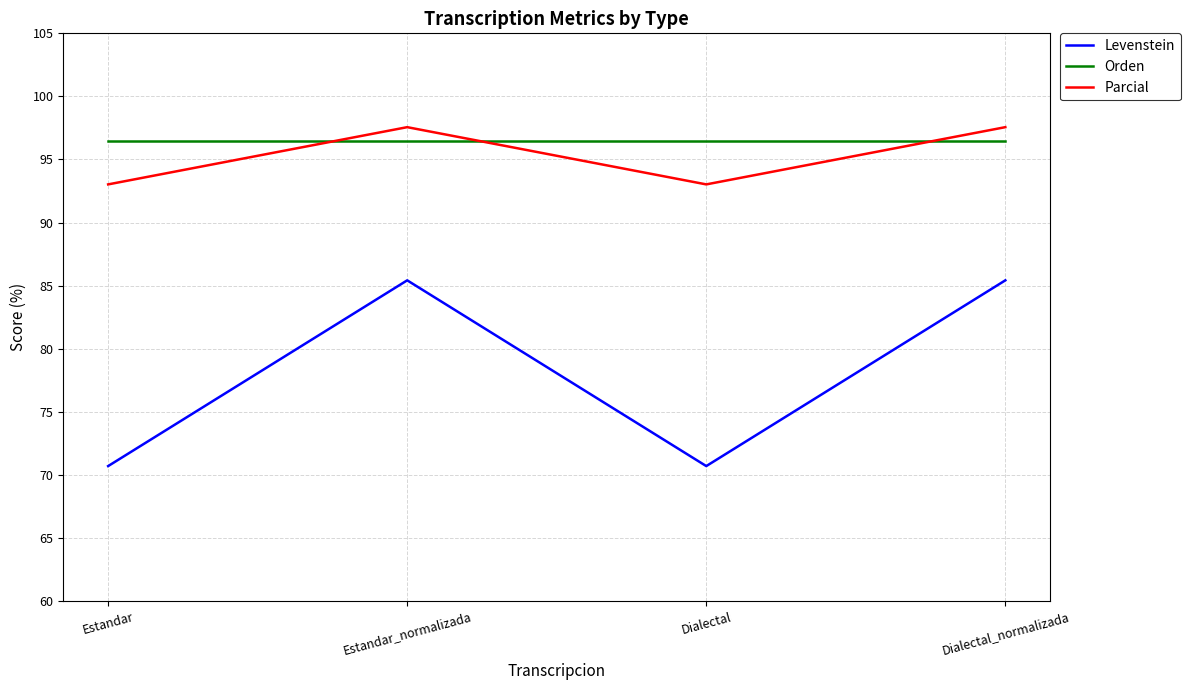

Is the value of Levenstein at Dialectal greater than the value of Orden at Estandar_normalizada?

No